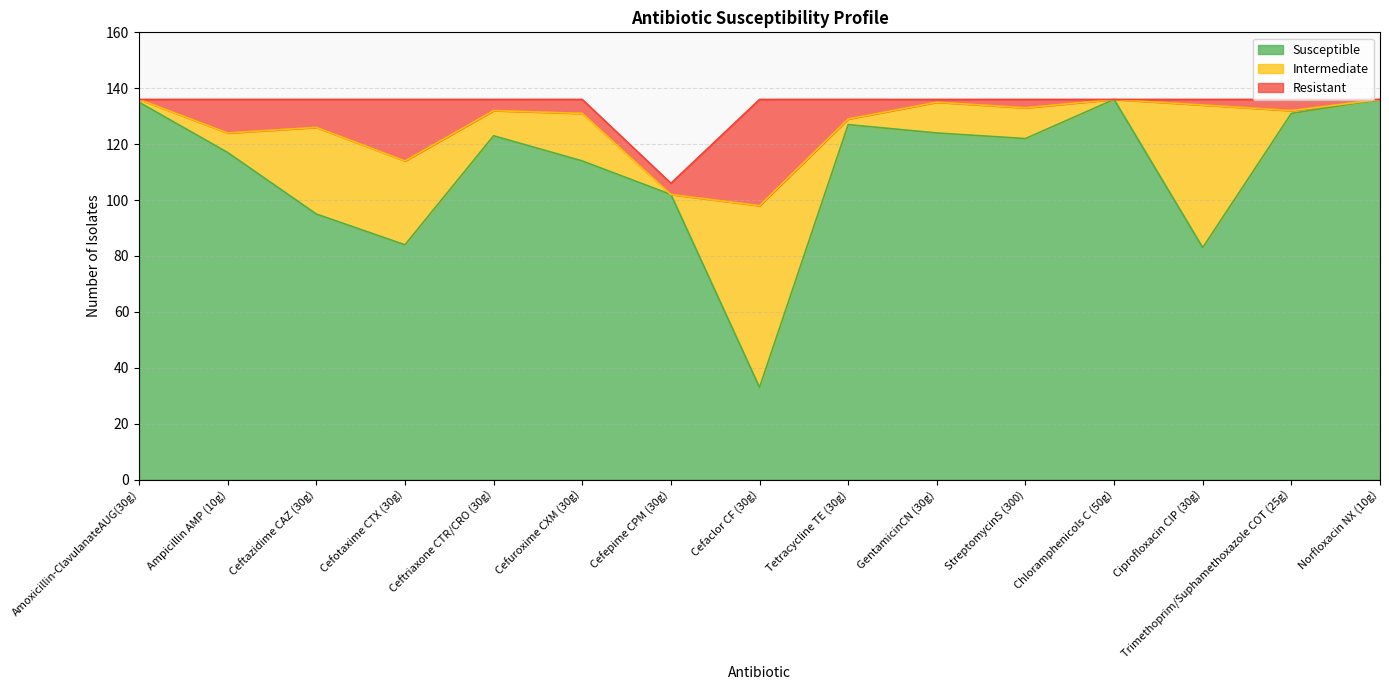

At which category does Resistant reach its first local valley?

Ceftazidime CAZ (30g)